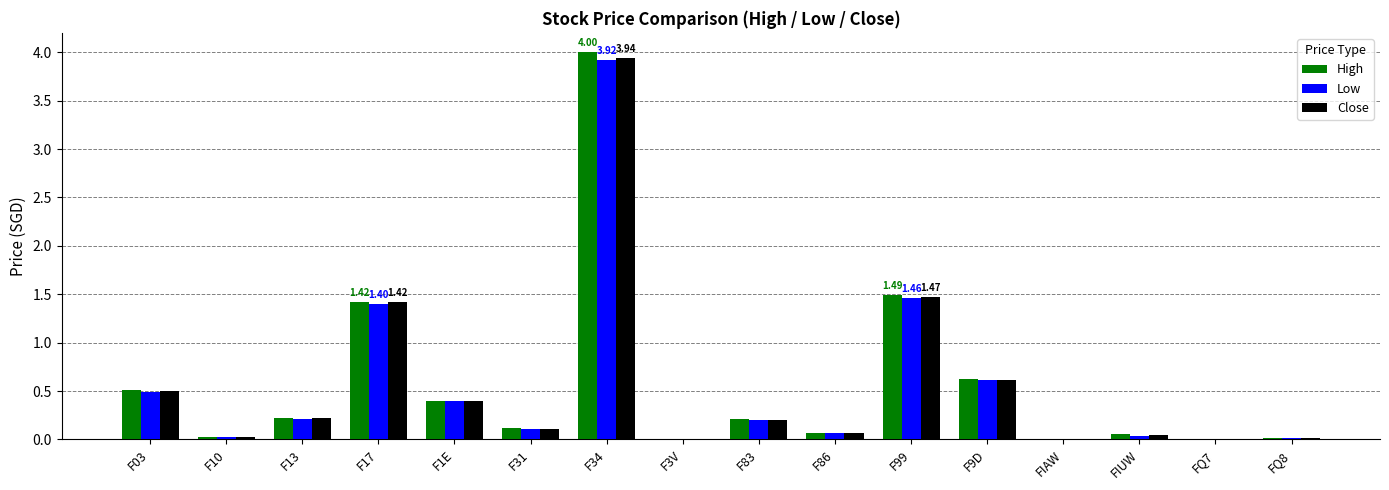

Which series changed the most between F13 and FIAW?

High